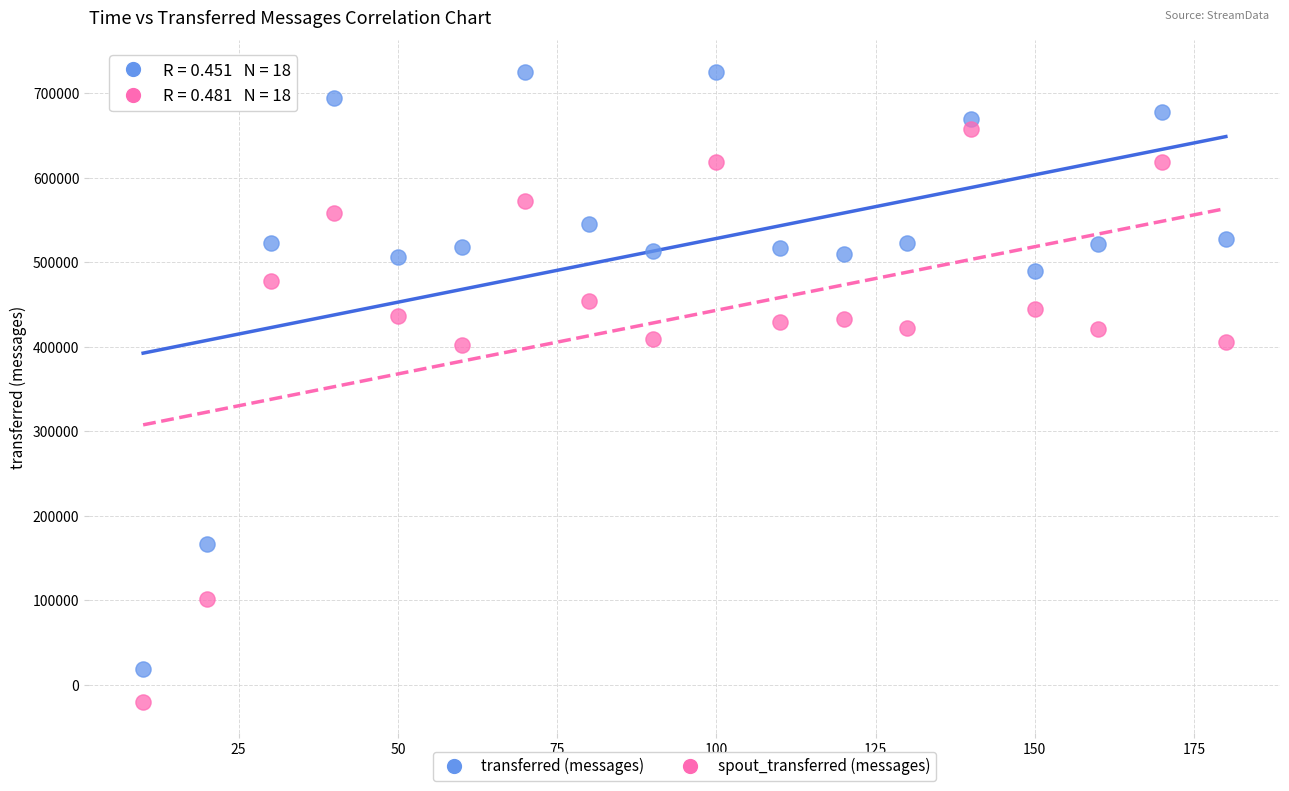

Across all data points, what is the range of Y values (max minus min)?

745464.9